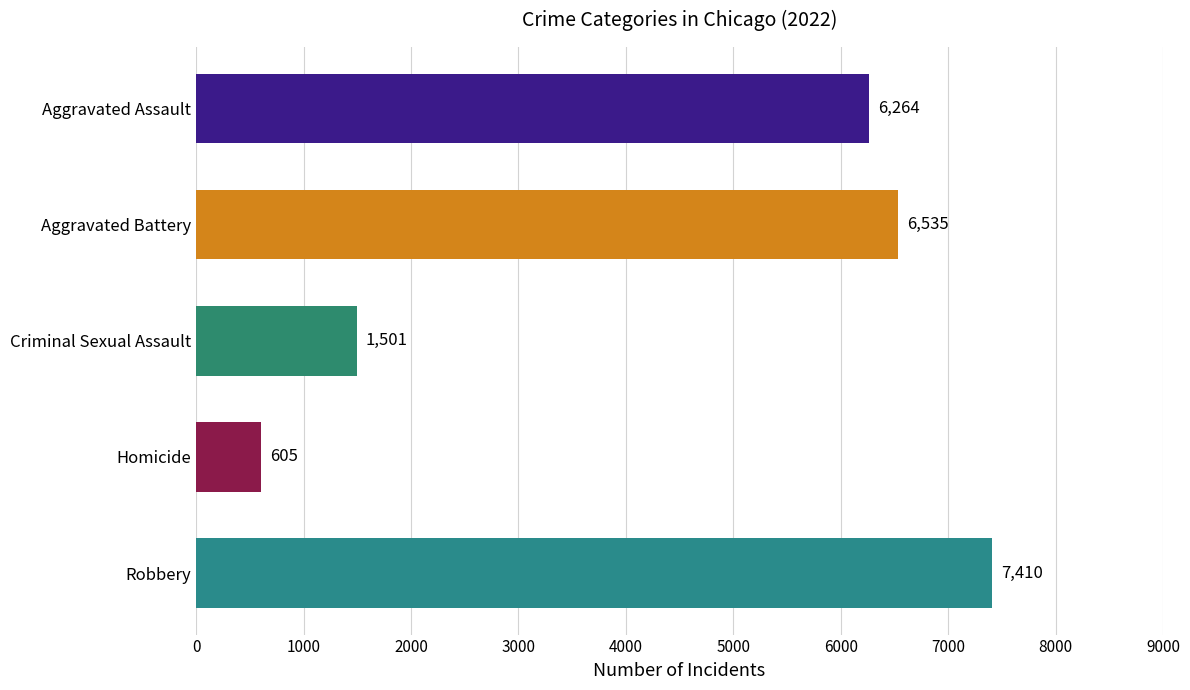

What is the difference between the values at Aggravated Battery and Homicide?

5930